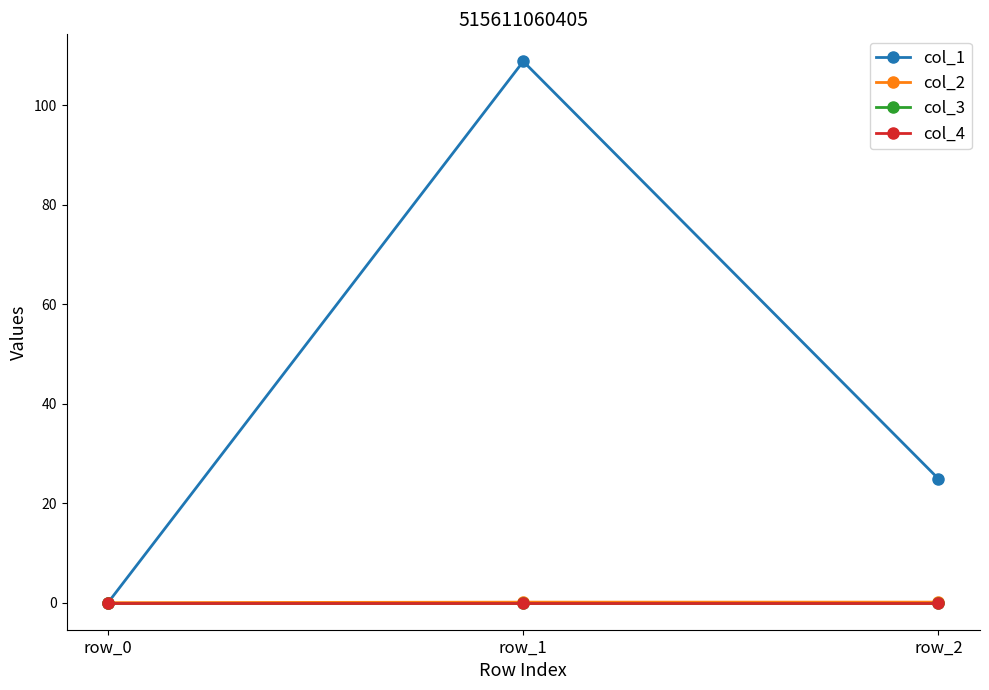

Does the chart have visible grid lines?

No